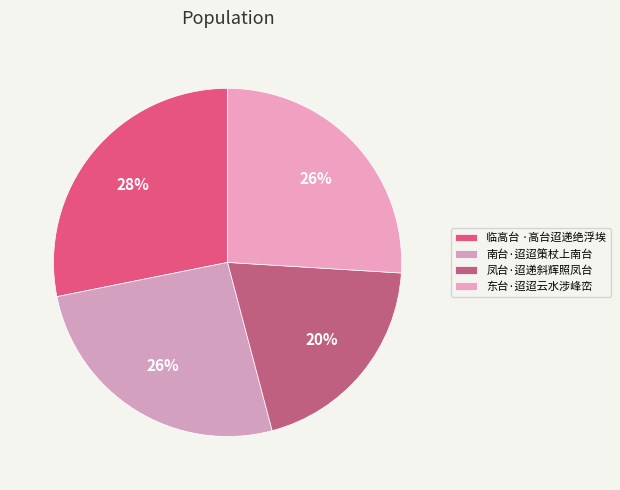

Which has a higher value, 临高台 ·高台迢递绝浮埃 or 东台·迢迢云水涉峰峦?

临高台 ·高台迢递绝浮埃